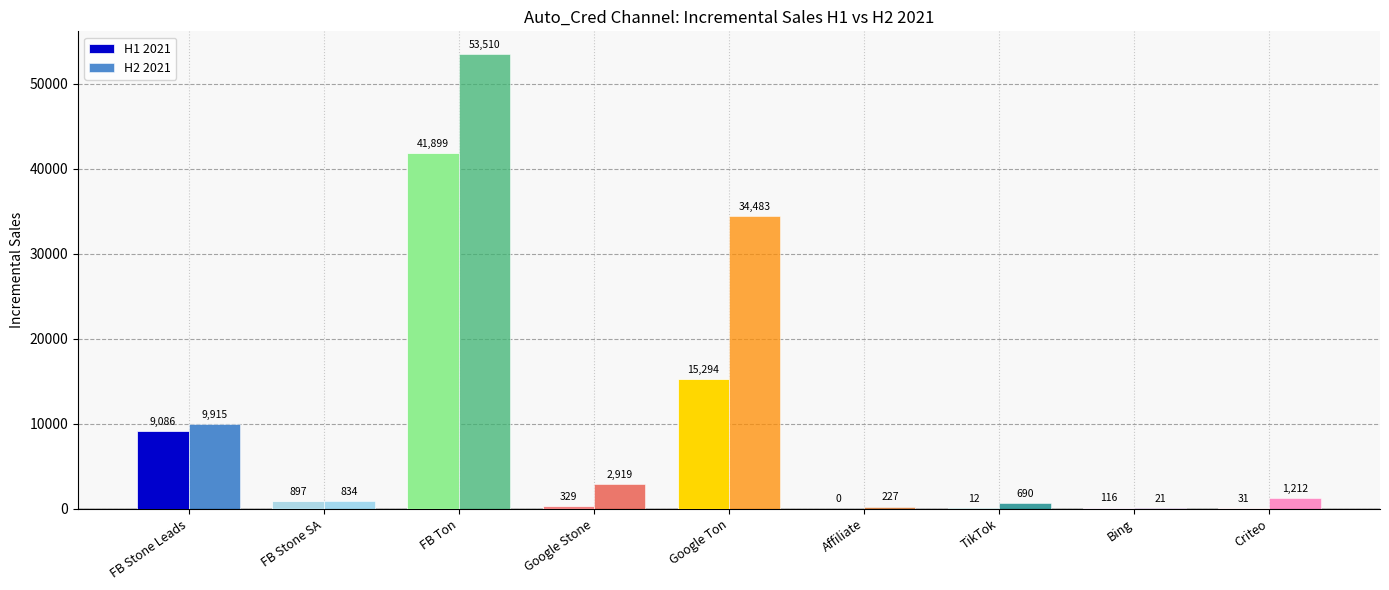

Reading left to right, list all the values displayed in this chart.

H1 2021: 9086.3	897.2	41898.6	328.9	15294.1	0.0	12.4	115.7	31.4
H2 2021: 9914.6	834.3	53510.5	2919.2	34483.4	226.9	689.5	21.2	1211.5